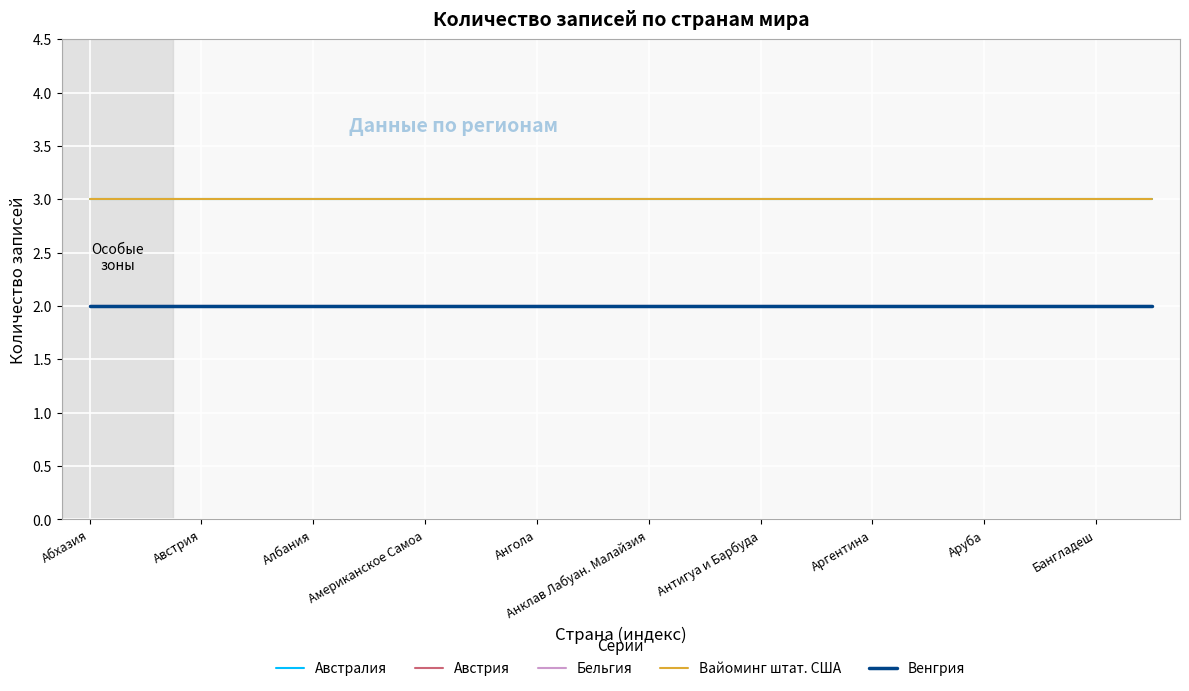

Is this an area chart (filled region under the line)?

No